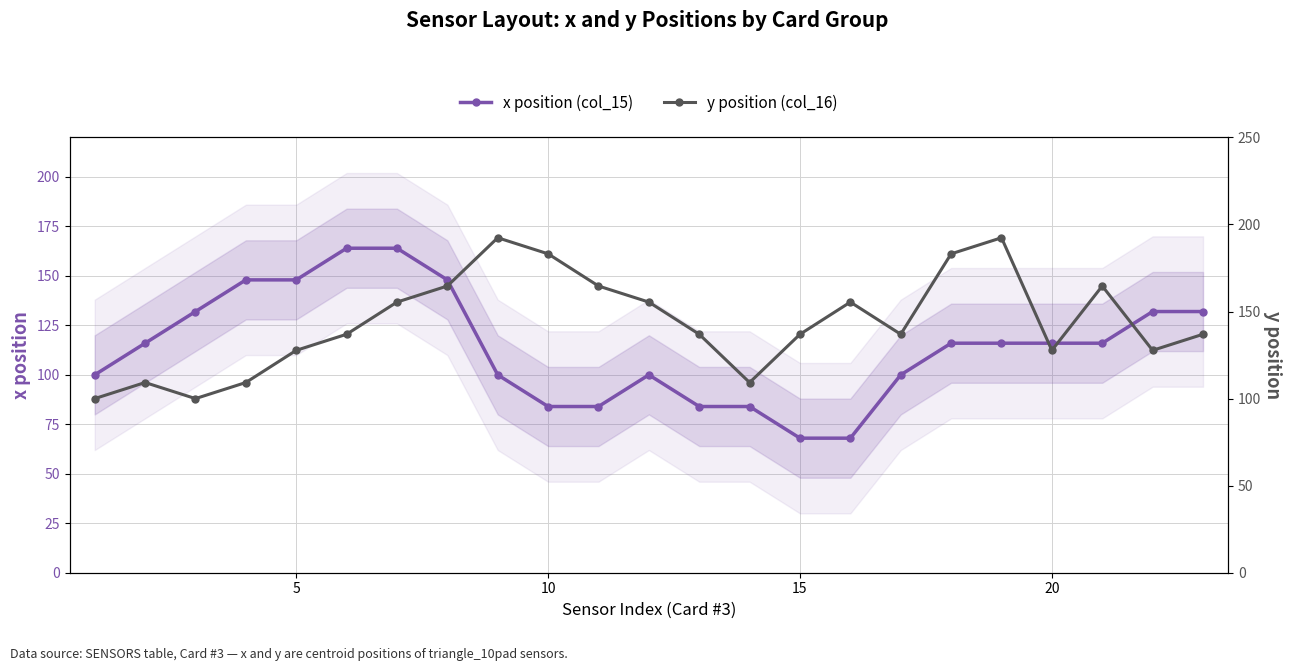

What is the highest value of the y position (col_16) series?

192.4